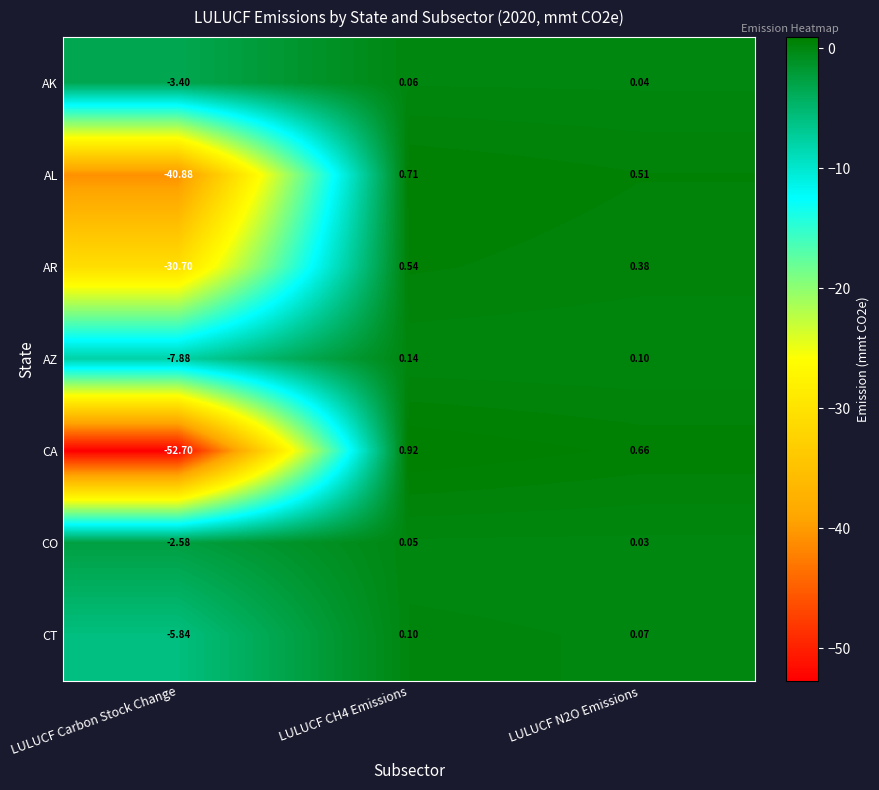

Which category has the lowest value across all series?

LULUCF Carbon Stock Change